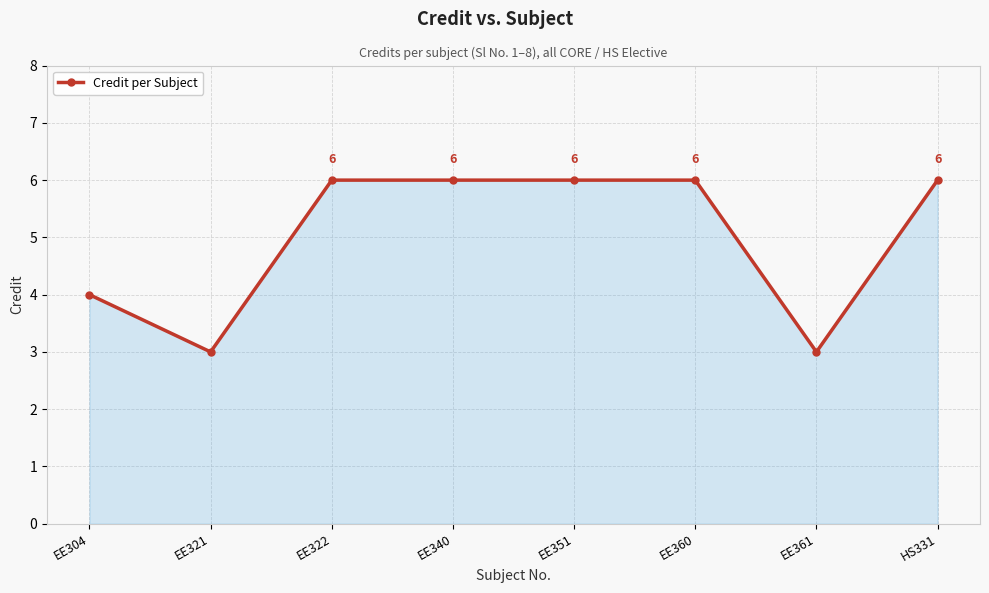

What value does the data have at EE361?

3